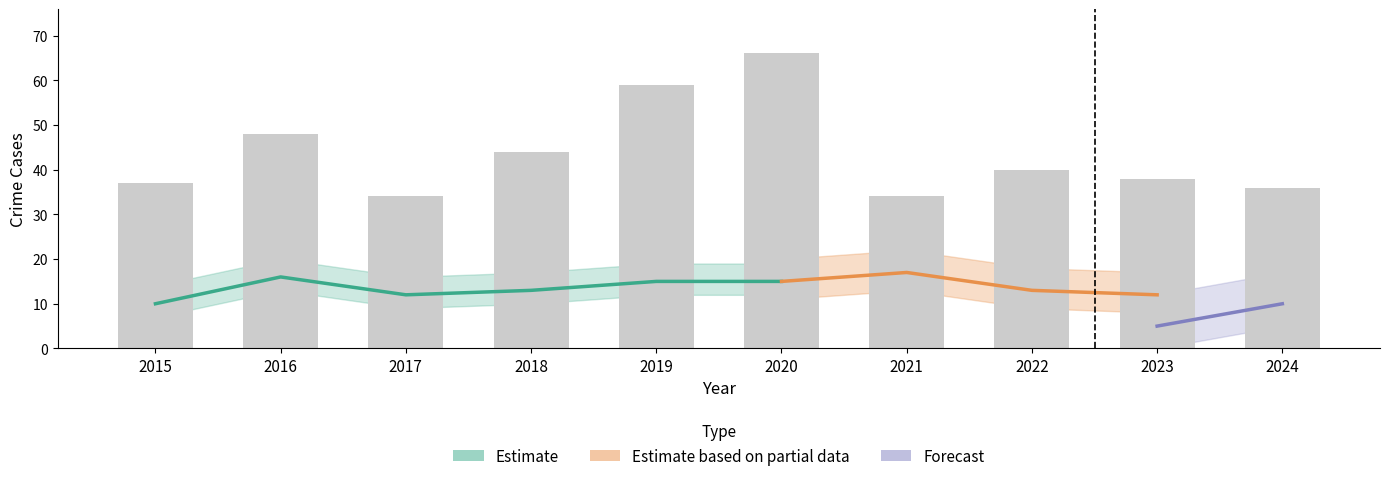

What is the change in value from 2015 to 2024?

-1